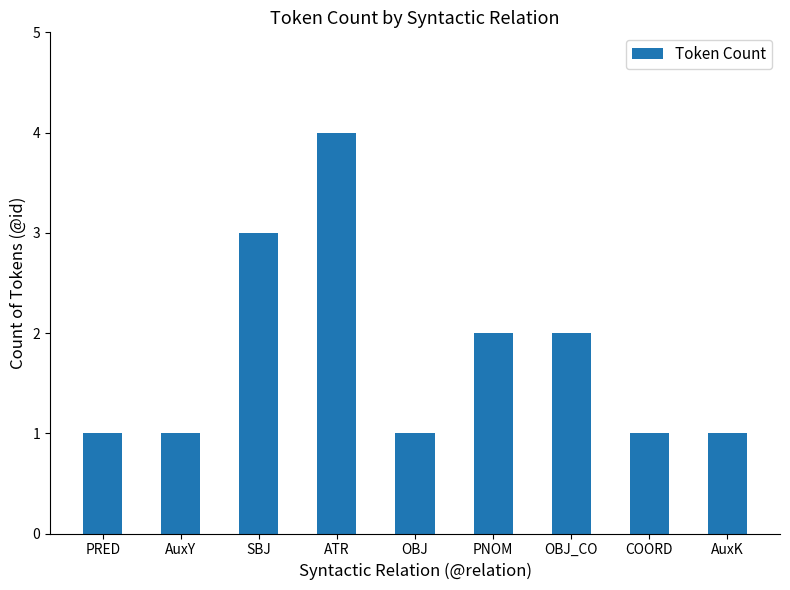

How many values are between 1 and 2?

7